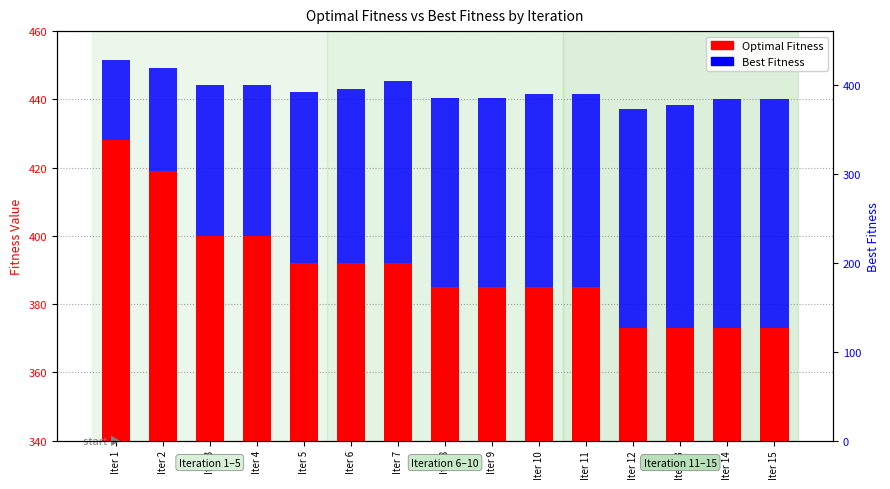

How many Optimal Fitness values are between 373 and 400?

13